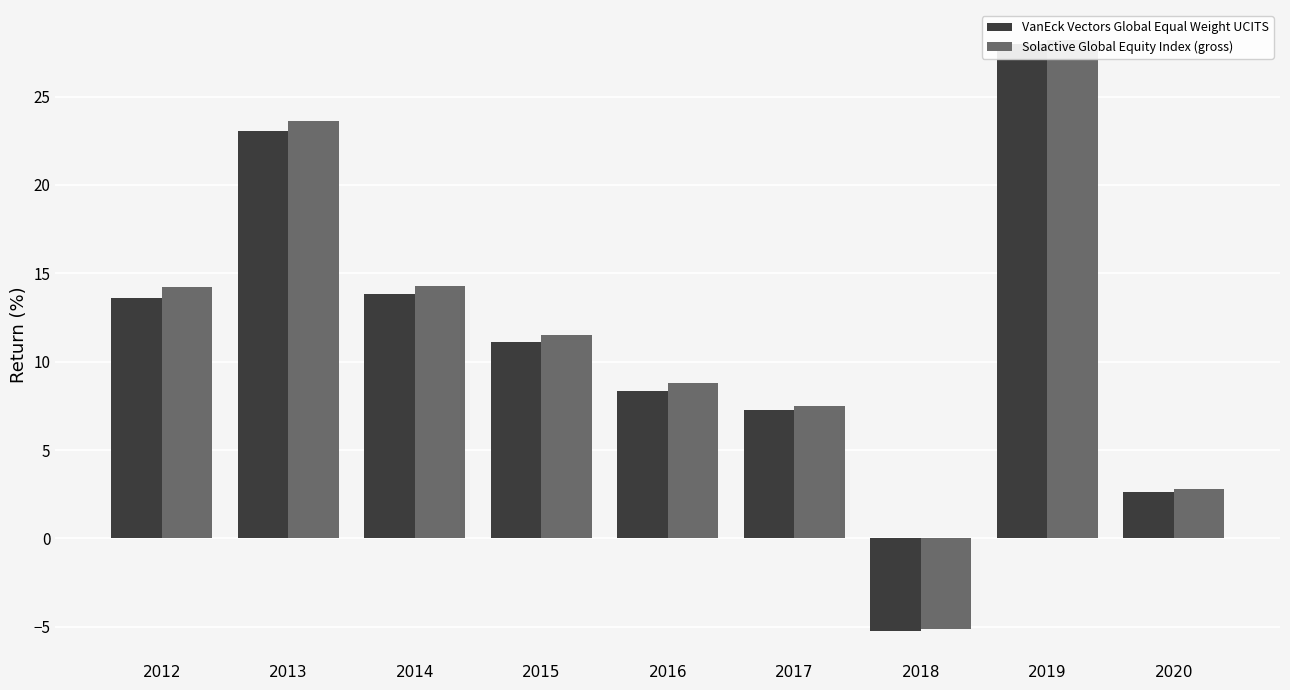

Is it true that Solactive Global Equity Index (gross) equals 2.8 at 2020?

True